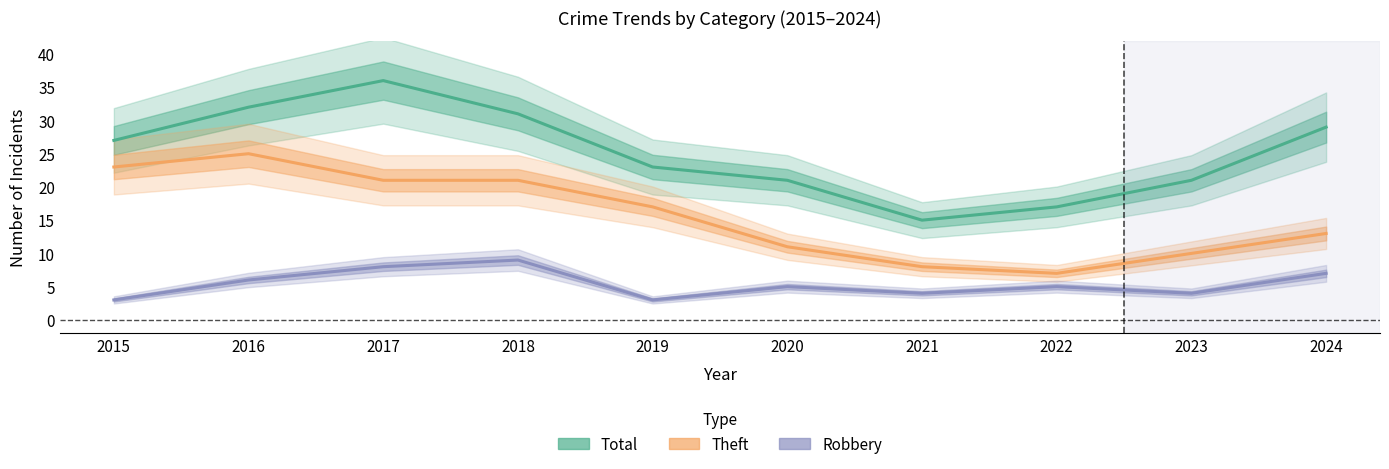

What is the average value of the Robbery series?

5